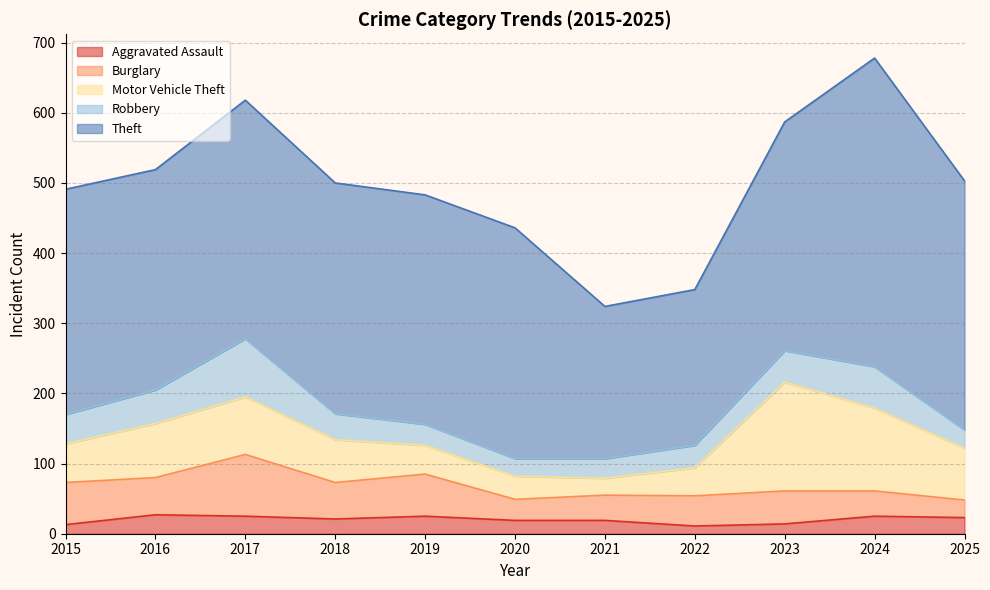

Between 2016 and 2024, which series saw the biggest shift?

Theft